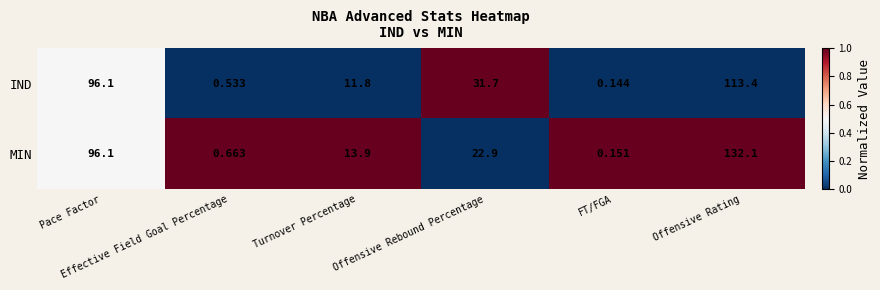

Which label corresponds to the largest value in the chart?

Offensive Rating